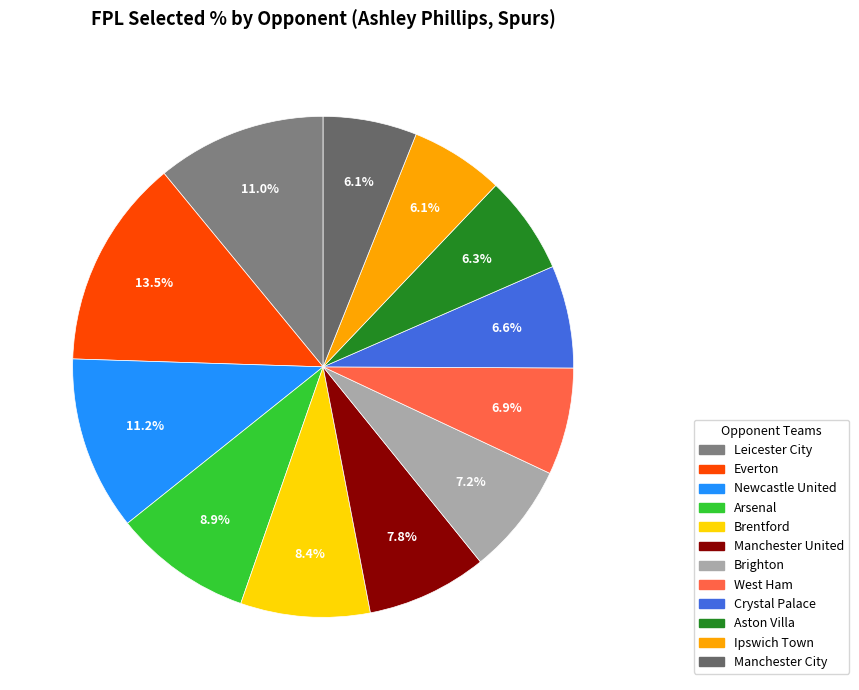

Is it true that Everton is 22% of the pie?

False